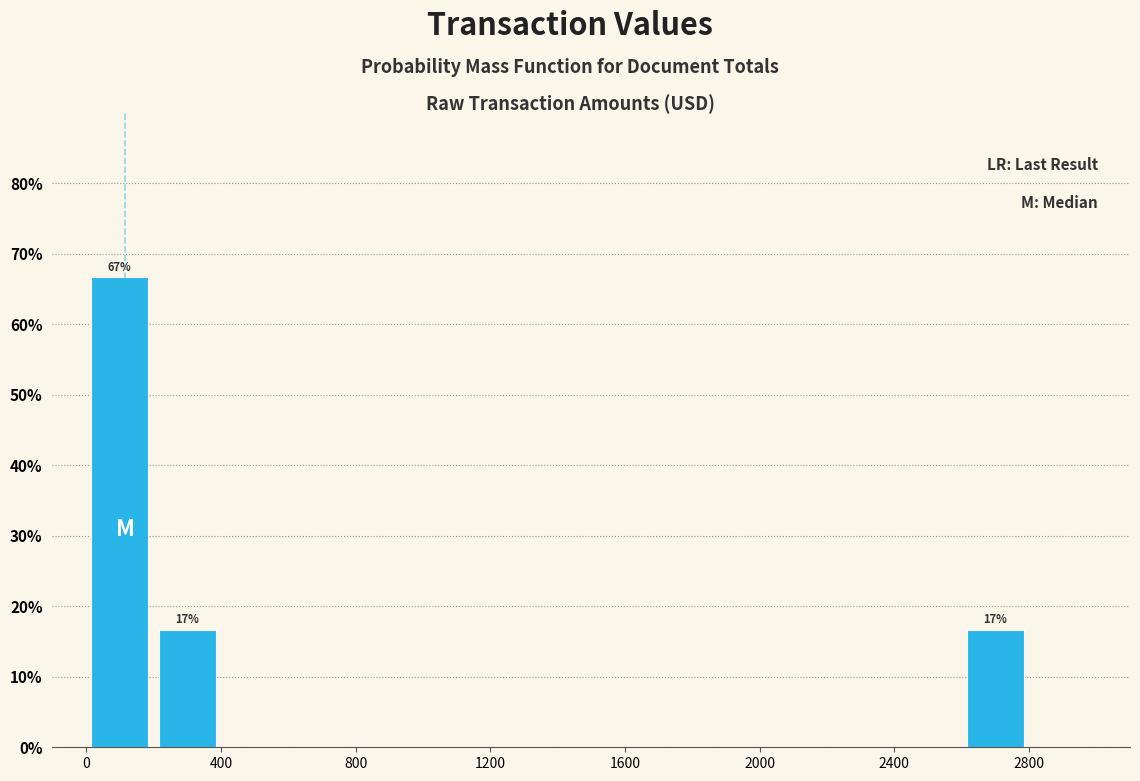

Over which range of the x-axis is the bar tallest?

0 to 200